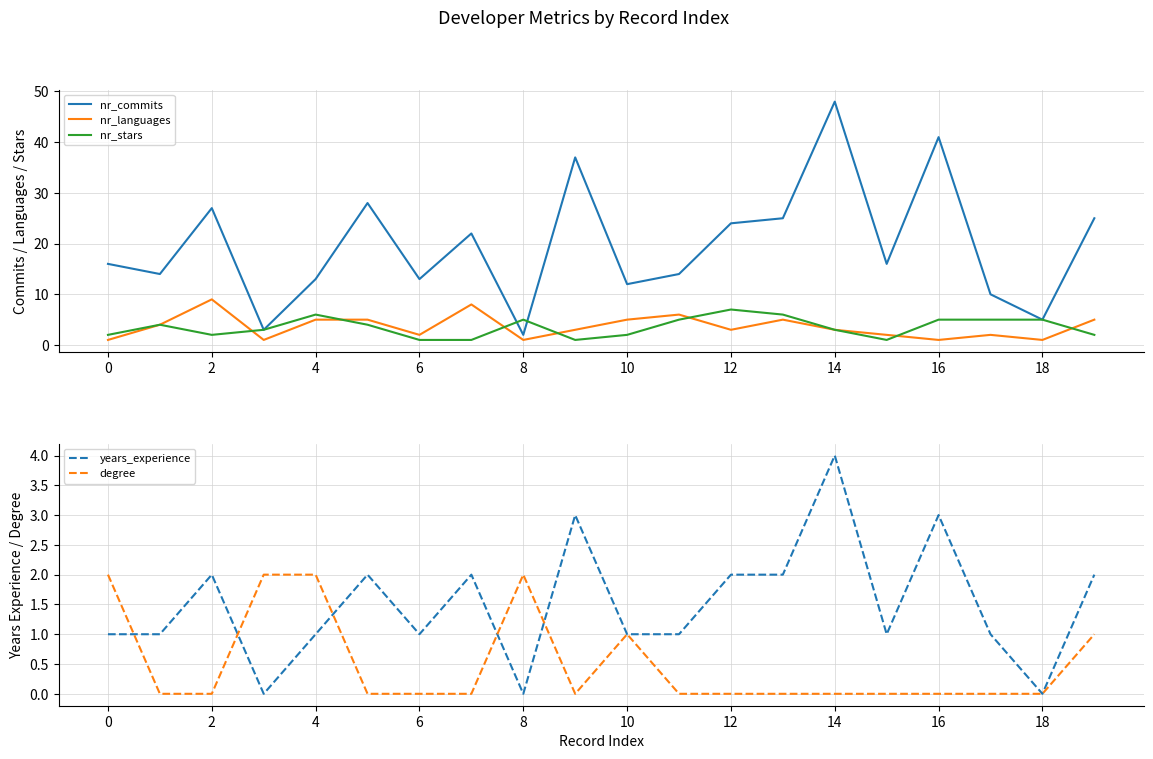

Reading right to left, what are all the values shown in this chart?

nr_commits: 25	5	10	41	16	48	25	24	14	12	37	2	22	13	28	13	3	27	14	16
nr_languages: 5	1	2	1	2	3	5	3	6	5	3	1	8	2	5	5	1	9	4	1
nr_stars: 2	5	5	5	1	3	6	7	5	2	1	5	1	1	4	6	3	2	4	2
years_experience: 2	0	1	3	1	4	2	2	1	1	3	0	2	1	2	1	0	2	1	1
degree: 1	0	0	0	0	0	0	0	0	1	0	2	0	0	0	2	2	0	0	2